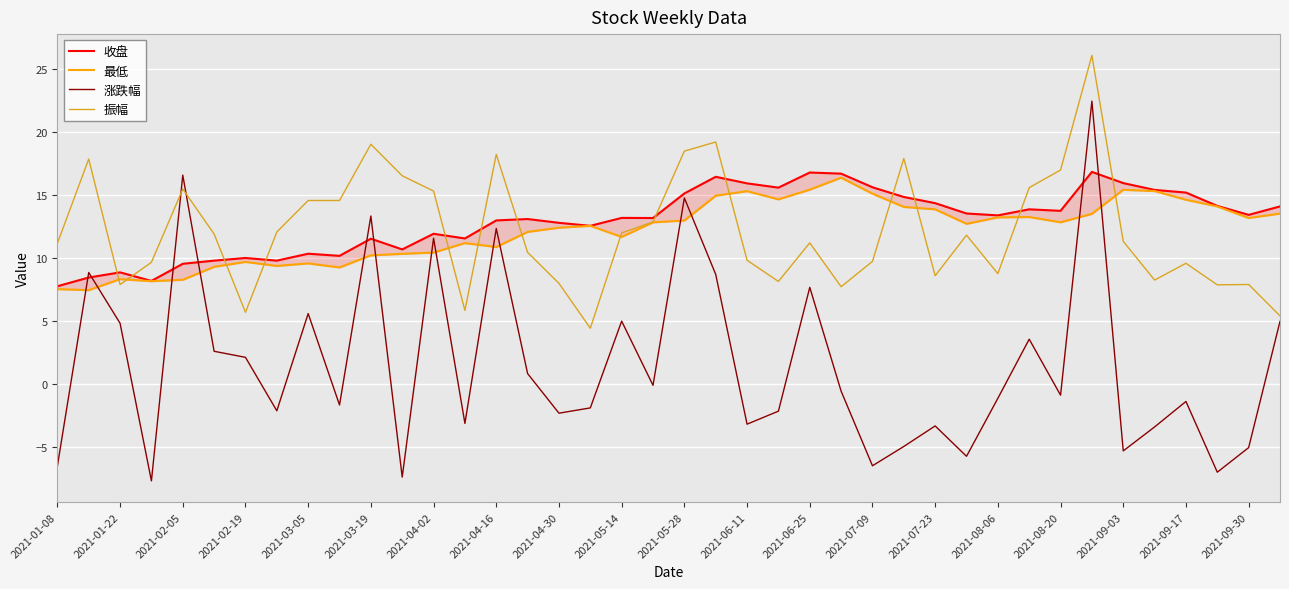

What is the highest value of the 涨跌幅 series?

22.5